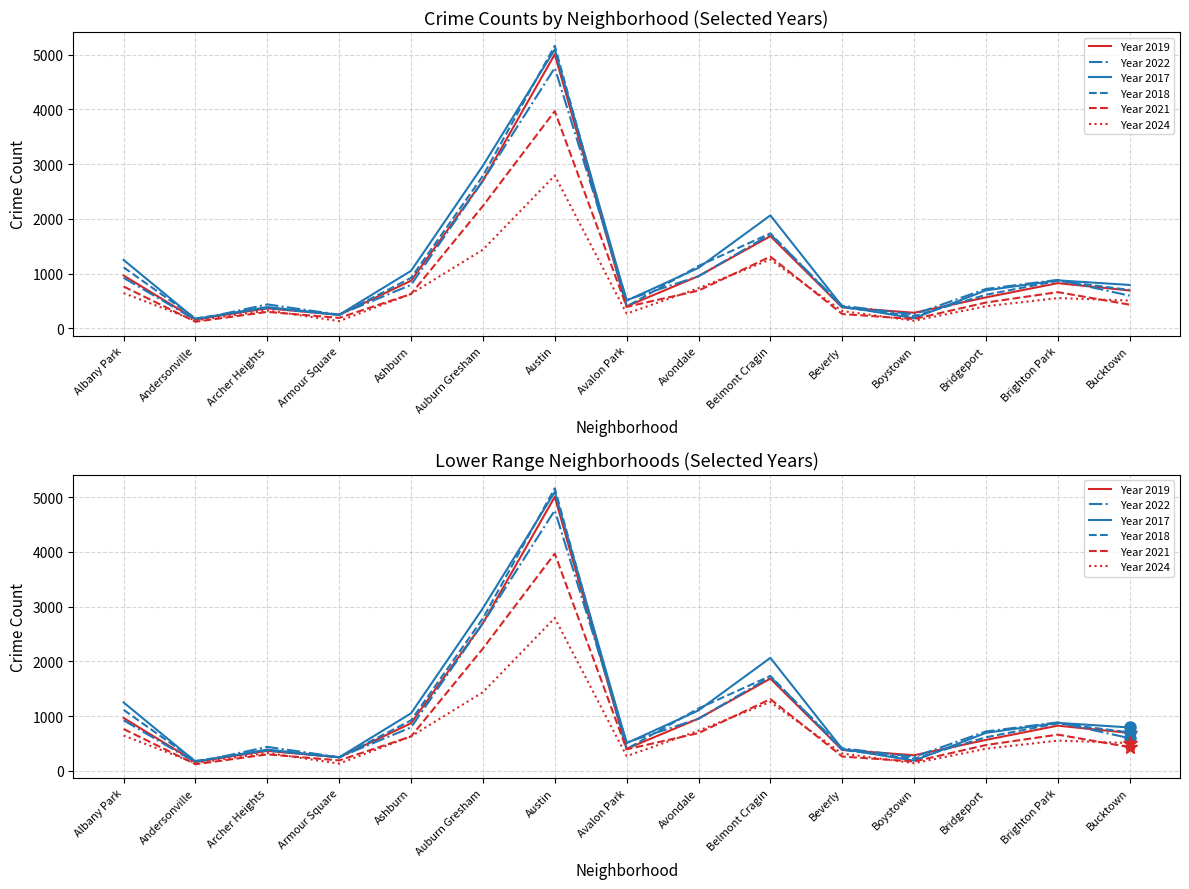

What is the value of the Year 2017 point at the 11th from the left?

403